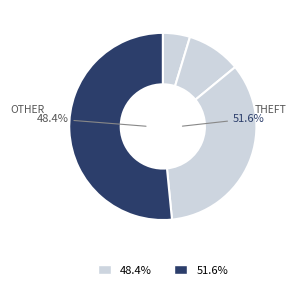

Does Robbery represent more than half of the total?

No